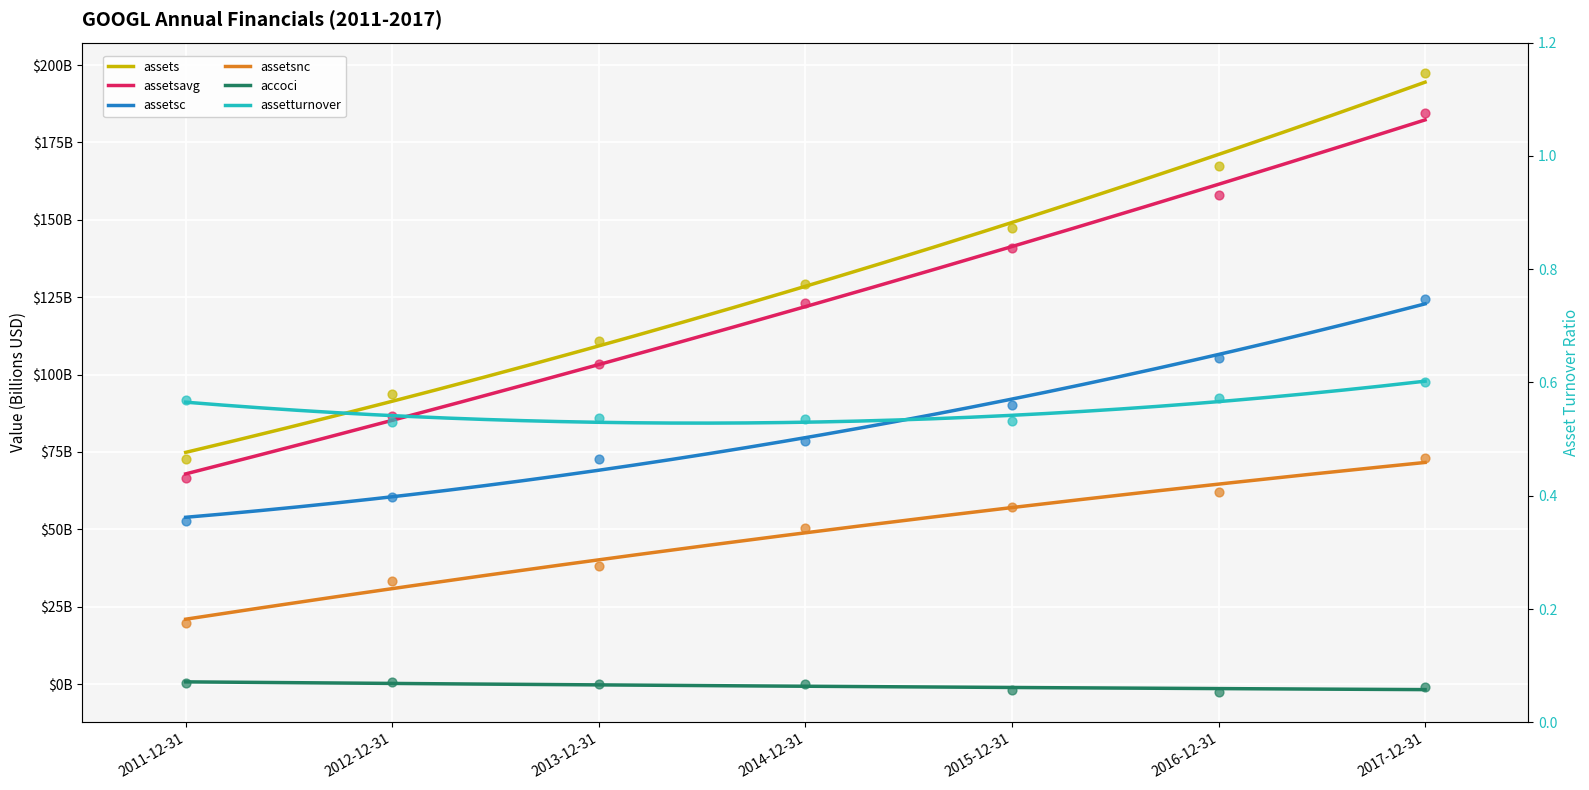

What is the total value across all series at 2013-12-31?

326.0